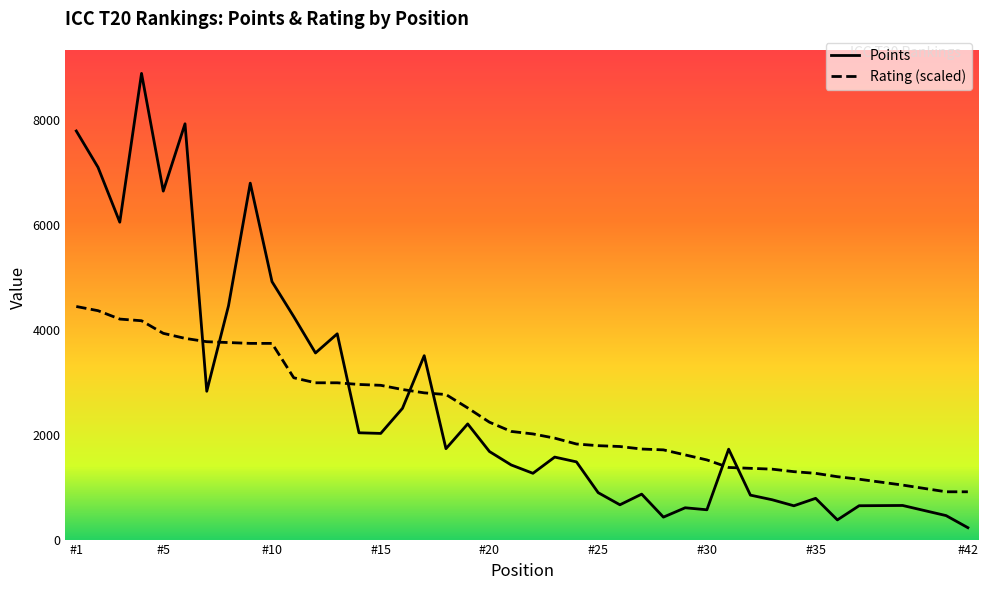

What is the difference between the maximum and minimum values in the Points series?

8656.0